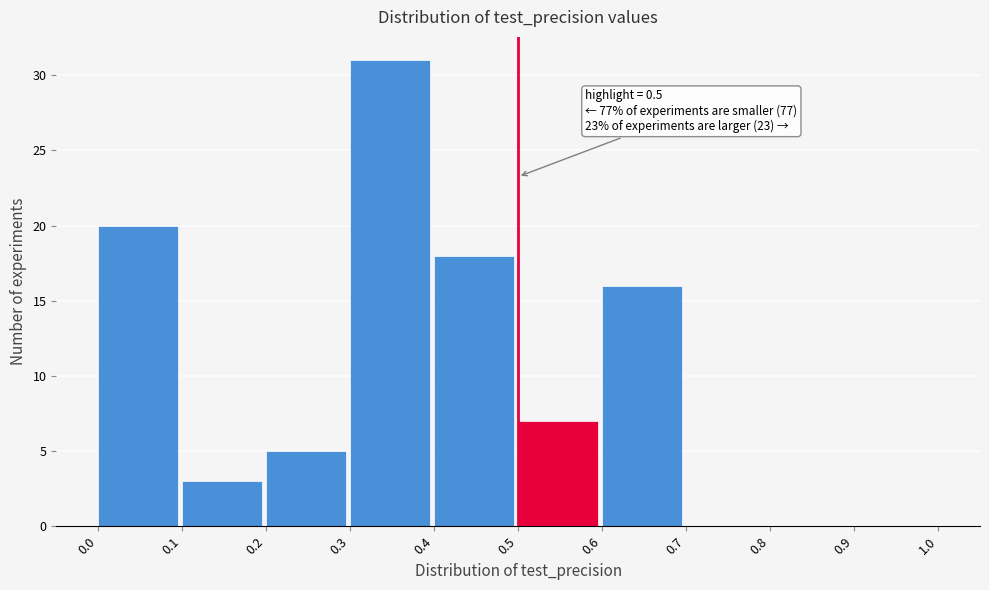

Which range on the x-axis has the tallest bar?

0.3 to 0.4